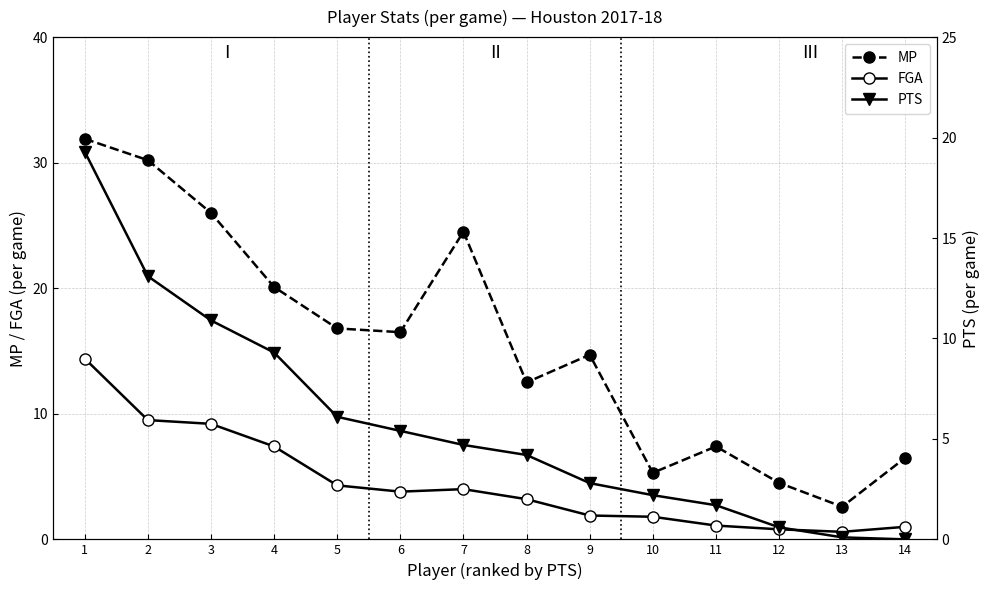

True or false: PTS has a value of 6.1 at 5.

True